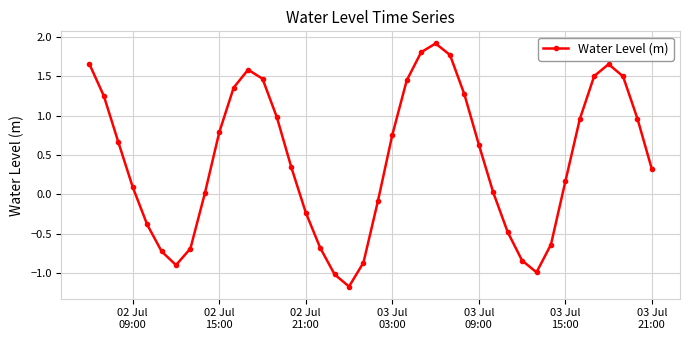

What is the sum of all values?

17.2